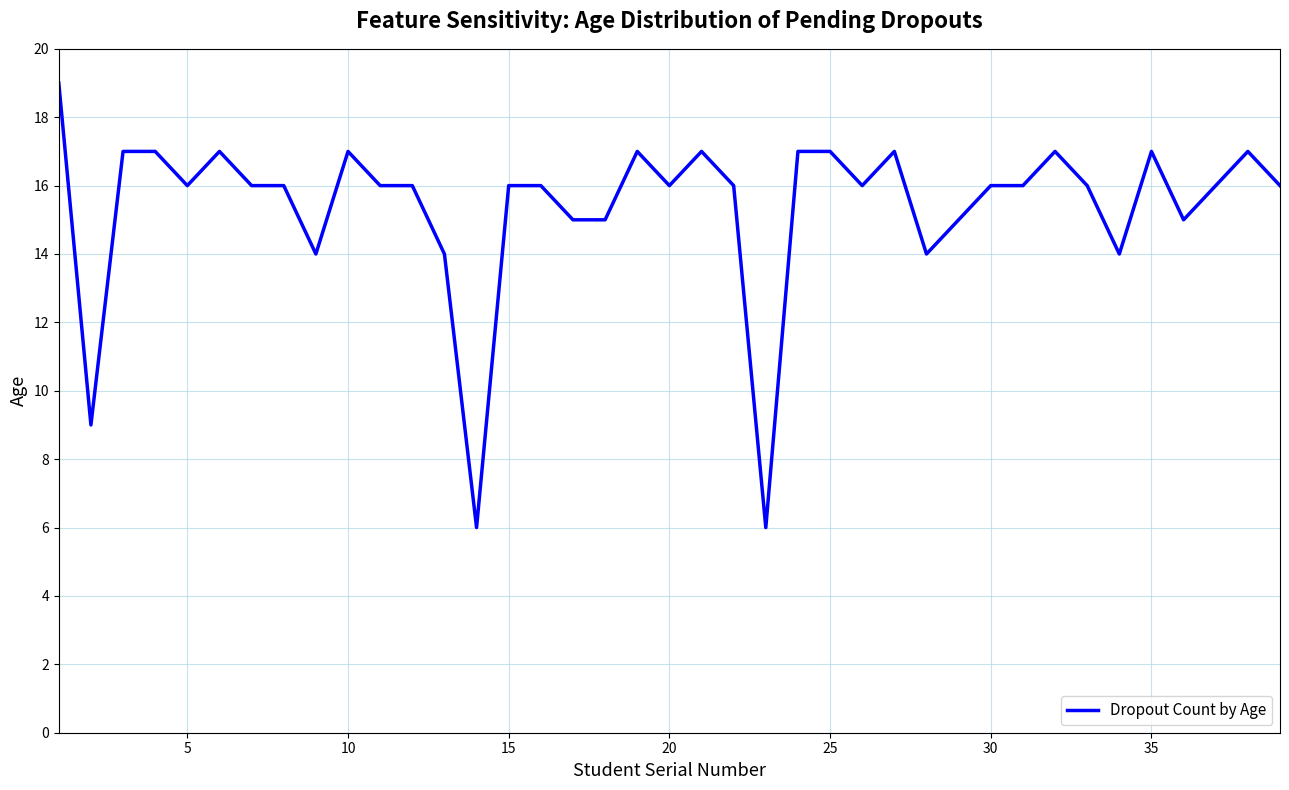

What is the difference between the maximum and minimum values?

13